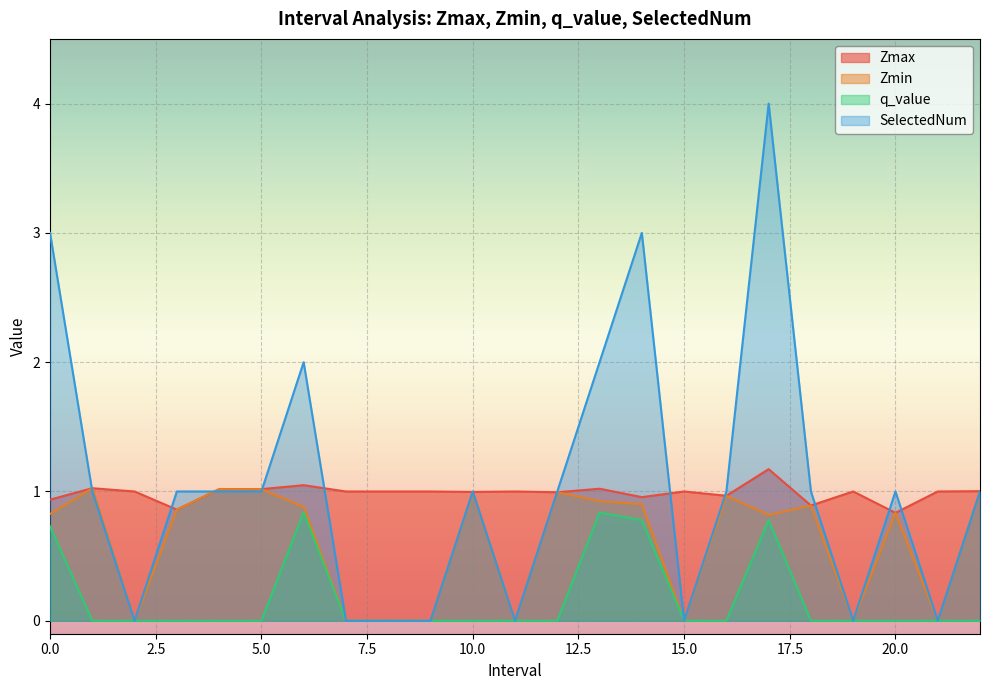

How many q_value values are between 0 and 1?

23